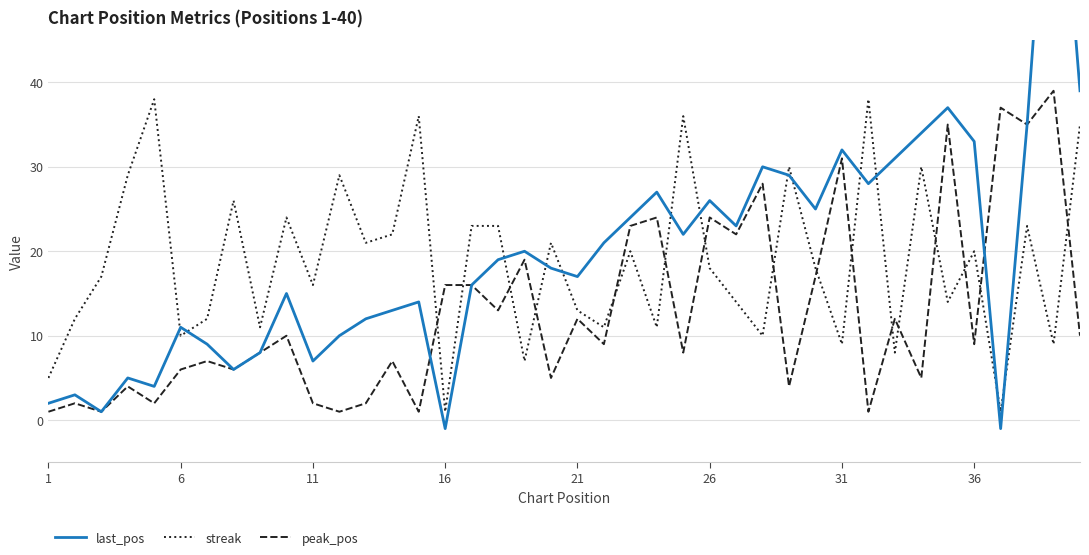

What is the maximum value for streak?

38